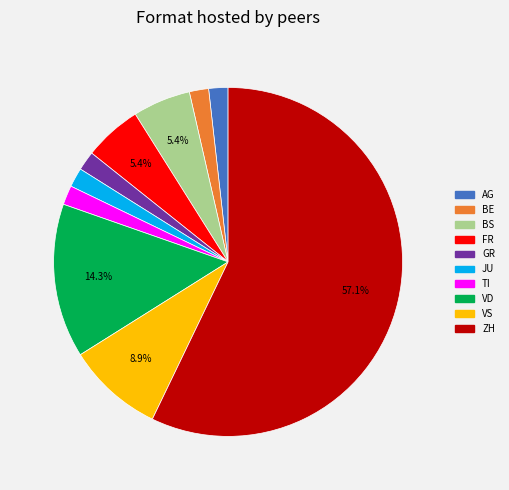

Is there a majority slice in this chart?

Yes